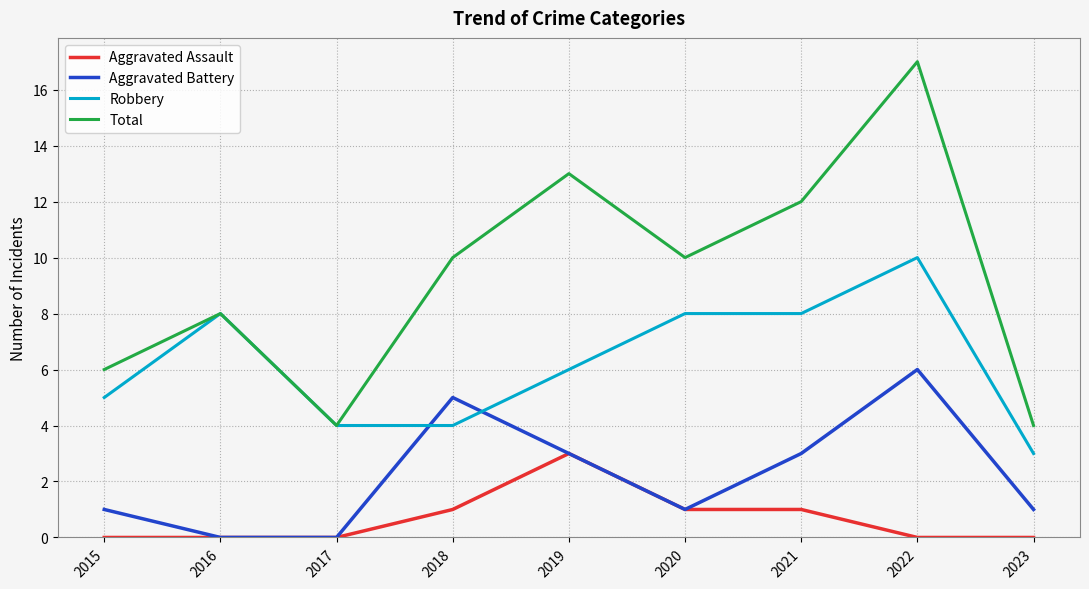

The Aggravated Assault series shows -1 at 2023. True or false?

False